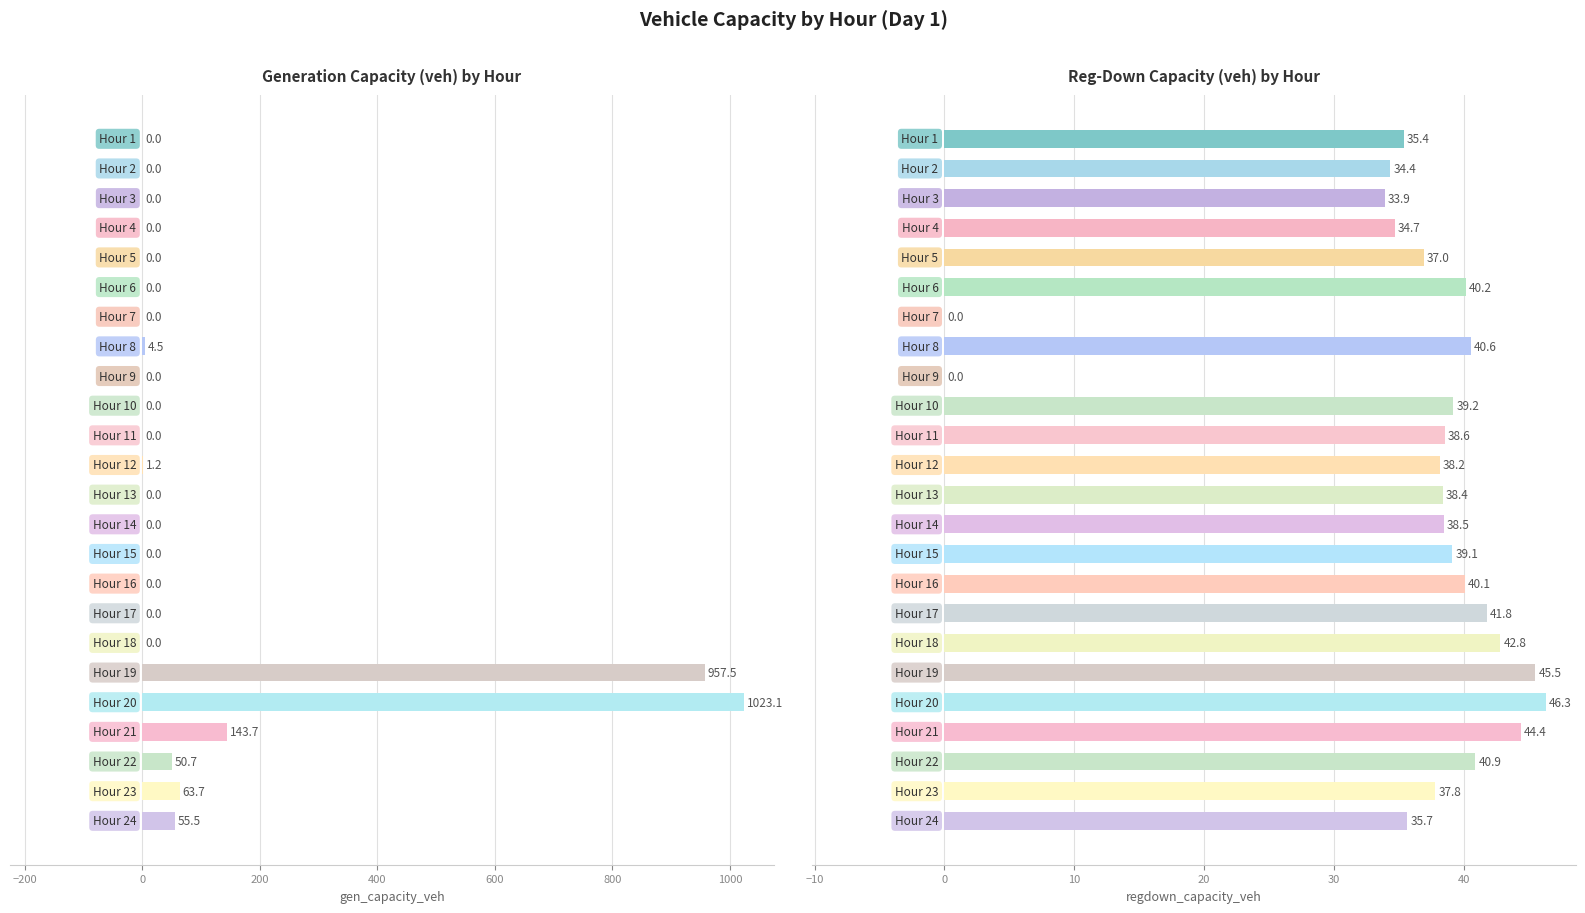

How many bars are there in total?

48